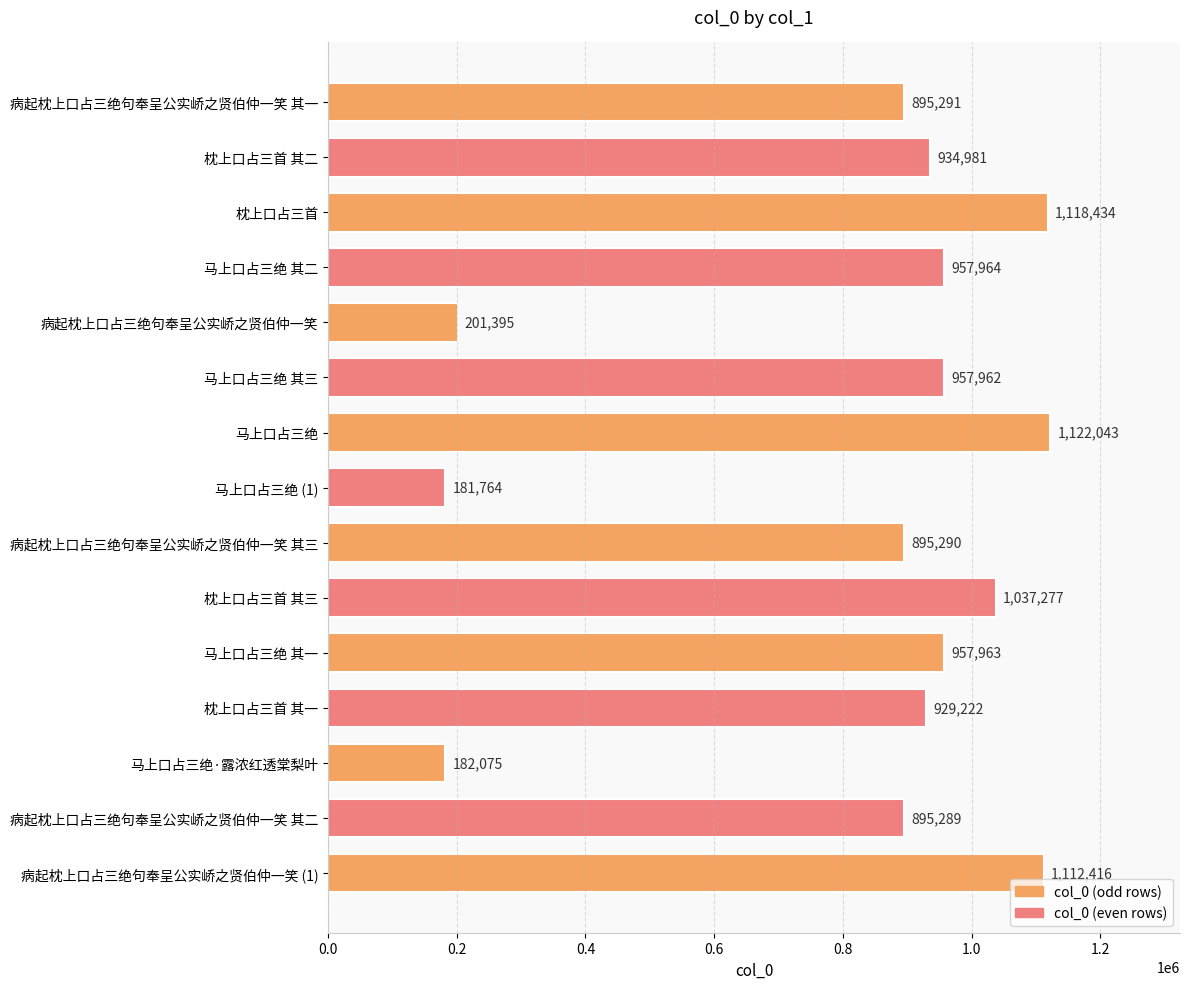

Rank the categories by value from highest to lowest.

马上口占三绝, 枕上口占三首, 病起枕上口占三绝句奉呈公实峤之贤伯仲一笑 (1), 枕上口占三首 其三, 马上口占三绝 其二, 马上口占三绝 其一, 马上口占三绝 其三, 枕上口占三首 其二, 枕上口占三首 其一, 病起枕上口占三绝句奉呈公实峤之贤伯仲一笑 其一, 病起枕上口占三绝句奉呈公实峤之贤伯仲一笑 其三, 病起枕上口占三绝句奉呈公实峤之贤伯仲一笑 其二, 病起枕上口占三绝句奉呈公实峤之贤伯仲一笑, 马上口占三绝·露浓红透棠梨叶, 马上口占三绝 (1)